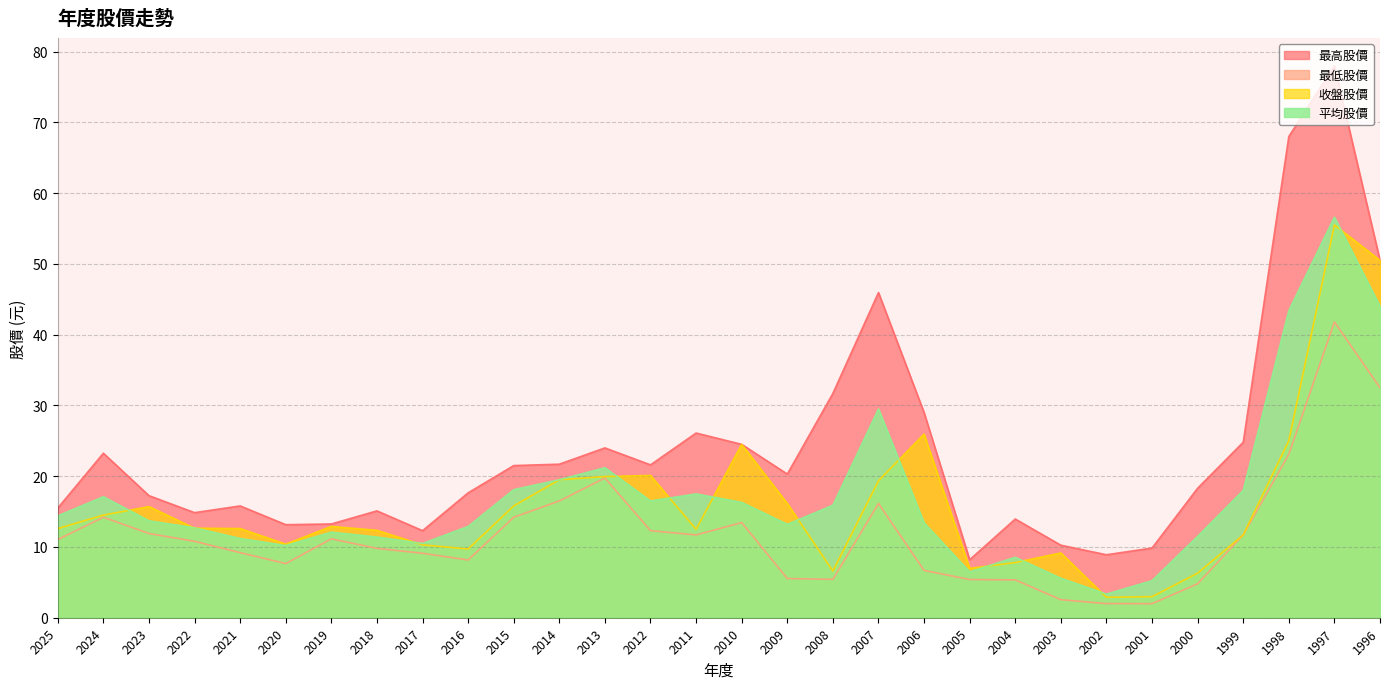

True or false: 最高股價 and 收盤股價 intersect in this chart.

False